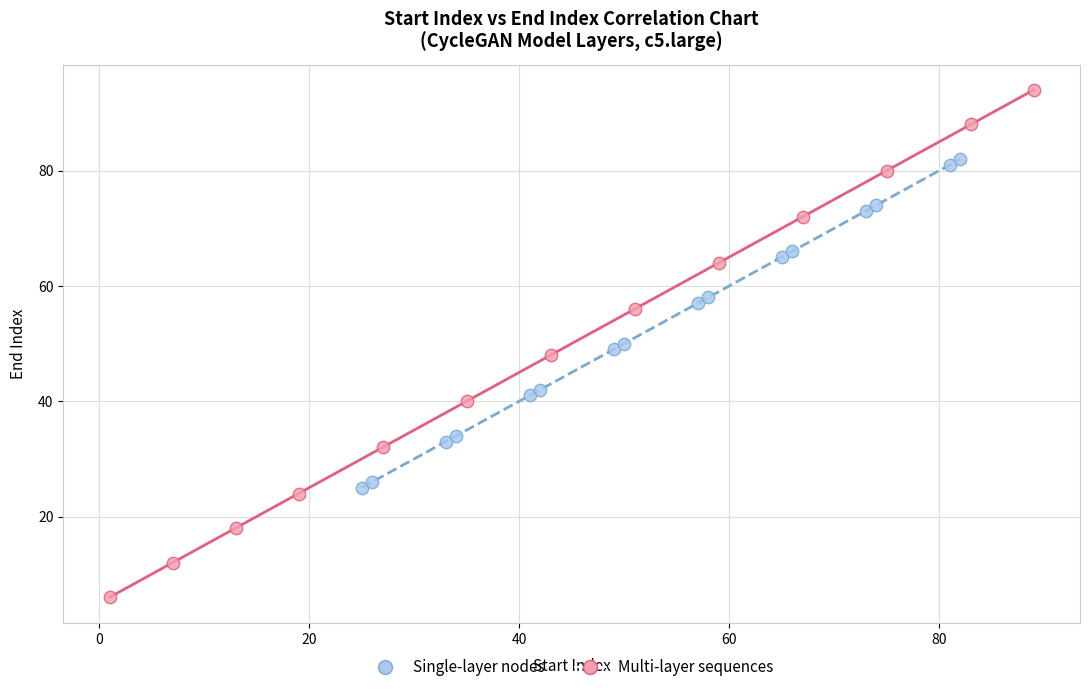

Which series has the widest spread of Y values?

Multi-layer sequences